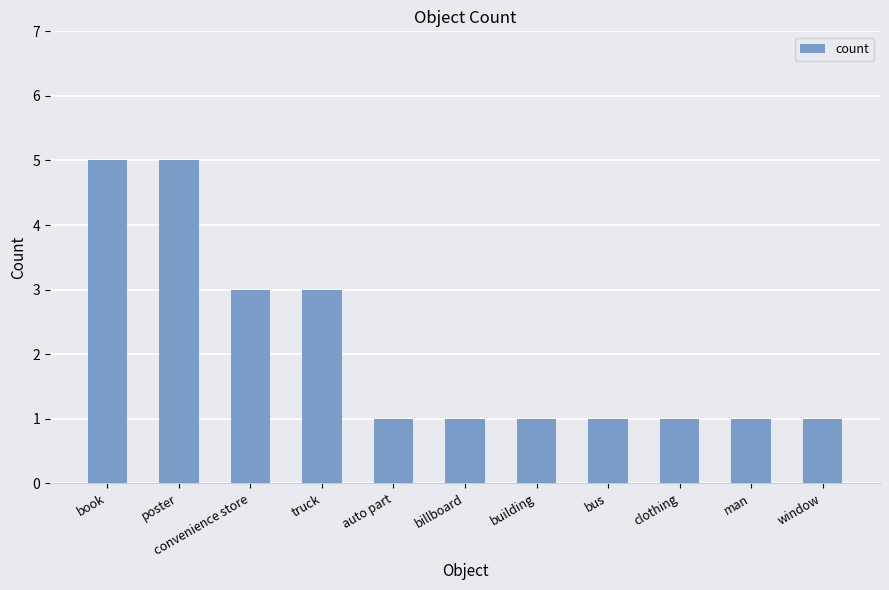

Approximately how many times larger is the value at truck compared to book?

0.6